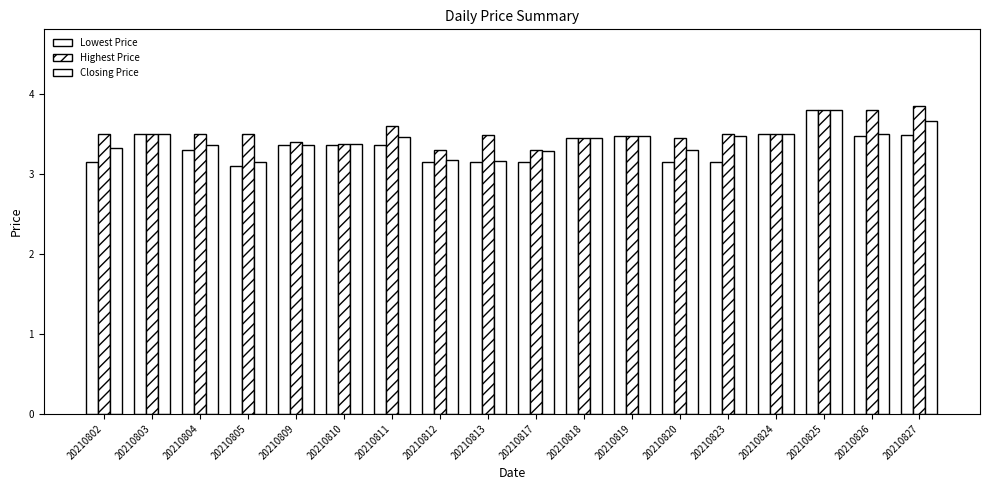

Which series has the largest range (max minus min)?

Lowest Price